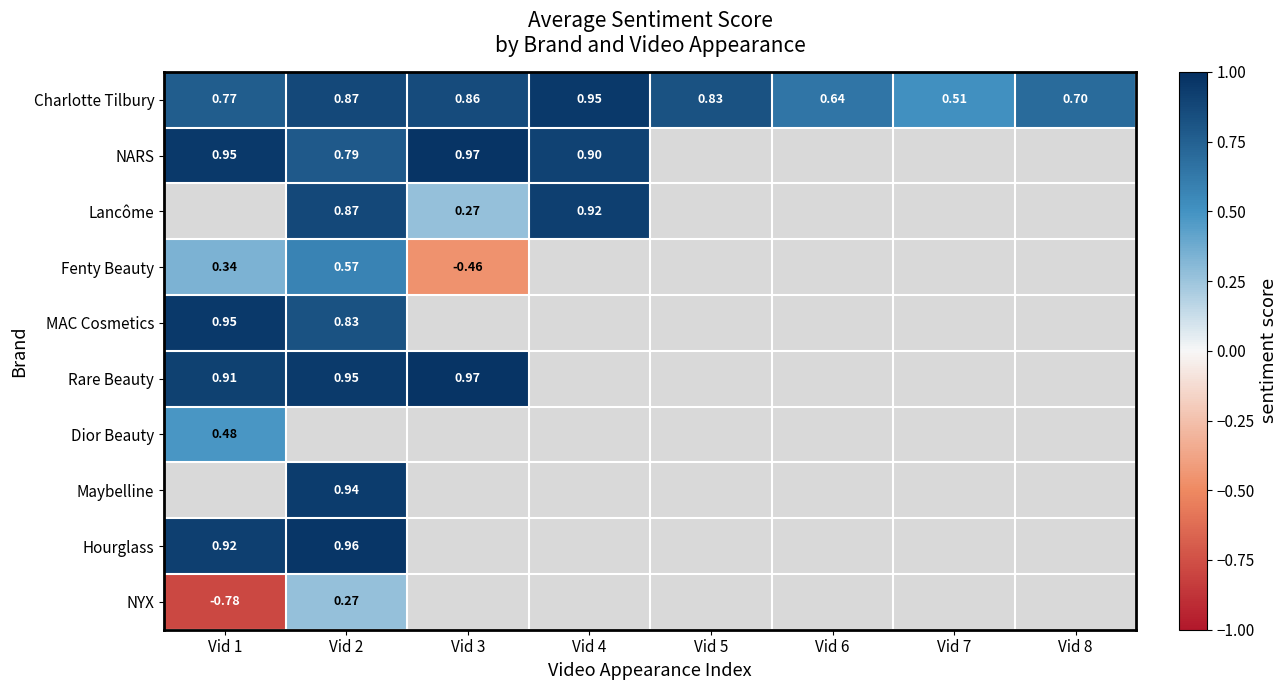

Which series changed the most between Vid 7 and Vid 8?

Charlotte Tilbury